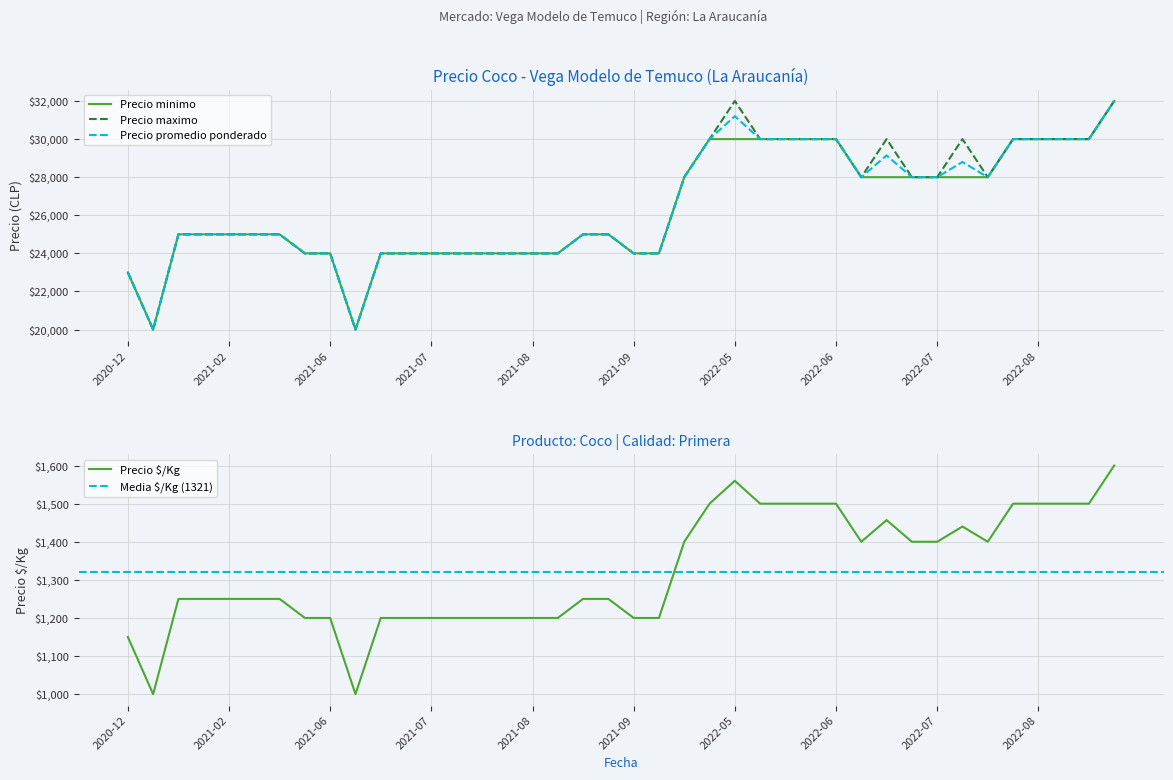

List the labels in order of Precio minimo value, smallest first.

2020-12-29, 2021-06-30, 2020-12-10, 2021-08-27, 2021-07-19, 2021-08-24, 2021-08-25, 2021-08-26, 2021-09-30, 2021-07-13, 2021-06-02, 2021-07-15, 2021-08-16, 2021-06-16, 2021-10-05, 2021-02-08, 2021-02-05, 2021-02-24, 2021-09-15, 2021-02-22, 2021-09-13, 2021-01-26, 2022-07-07, 2022-07-06, 2022-07-05, 2022-07-14, 2022-06-17, 2022-04-13, 2022-07-04, 2022-06-14, 2022-05-25, 2022-08-10, 2022-08-04, 2022-05-20, 2022-05-27, 2022-05-26, 2022-07-27, 2022-08-12, 2022-04-20, 2022-10-24